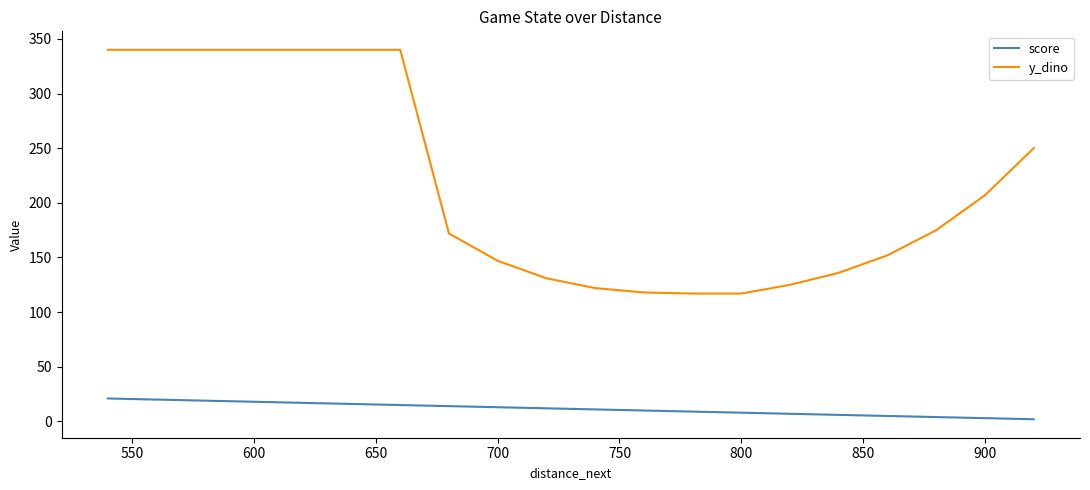

How many values in the score series exceed 12?

9